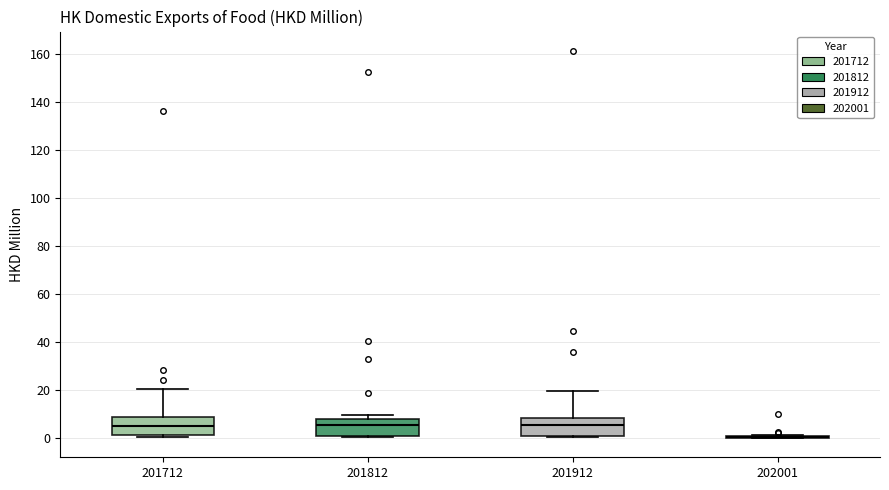

Reading left to right, read every box against the y-axis: the position of its median line, the range the box covers, and the ends of its whiskers. The values are not printed on the chart, so give them approximately, as read against the axis.

201712: median 6, box 2 to 8, whiskers 0 to 20
201812: median 6, box 2 to 8, whiskers 0 to 10
201912: median 6, box 0 to 8, whiskers 0 (just below the box's lower edge) to 20
202001: box collapsed to a line at 0, whiskers 0 to 2